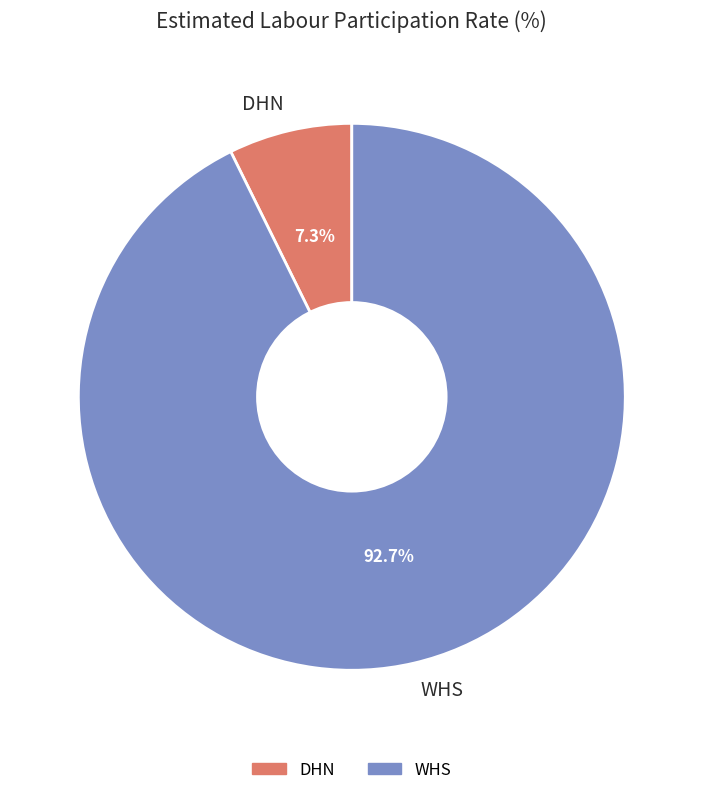

What is the majority slice?

WHS